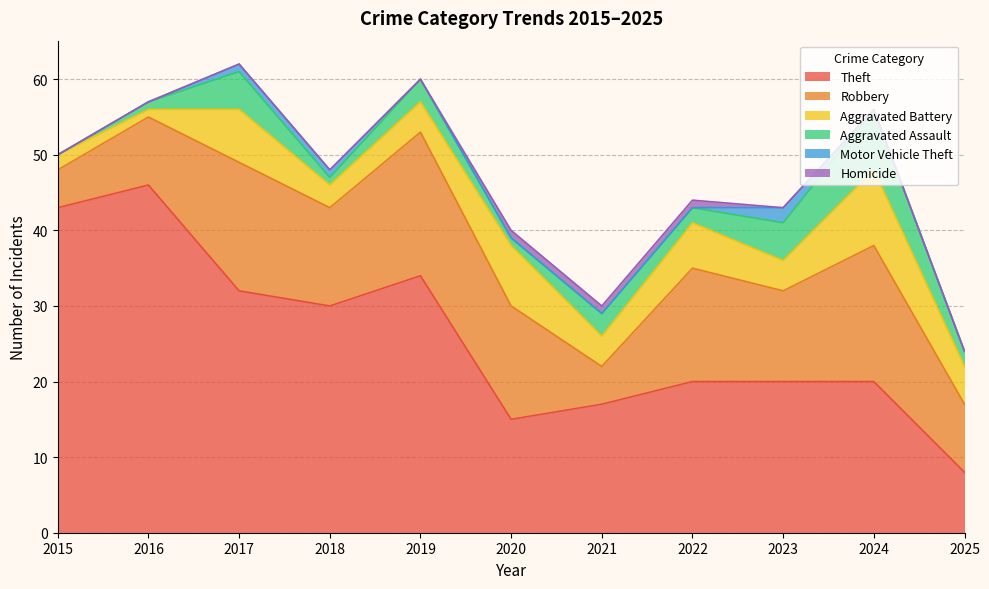

Rank the categories by Robbery value from highest to lowest.

2019, 2024, 2017, 2020, 2022, 2018, 2023, 2016, 2025, 2015, 2021